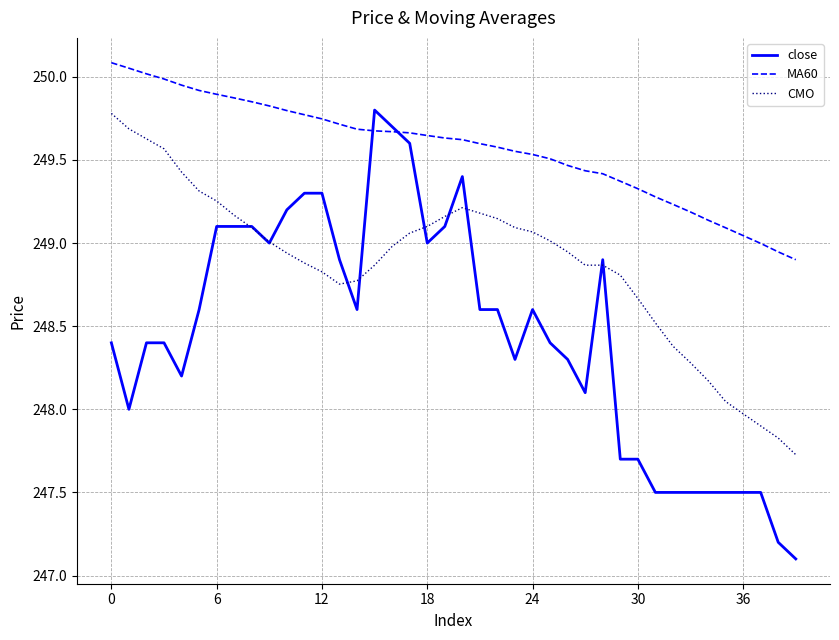

What are all the series names shown in the legend?

close, MA60, CMO